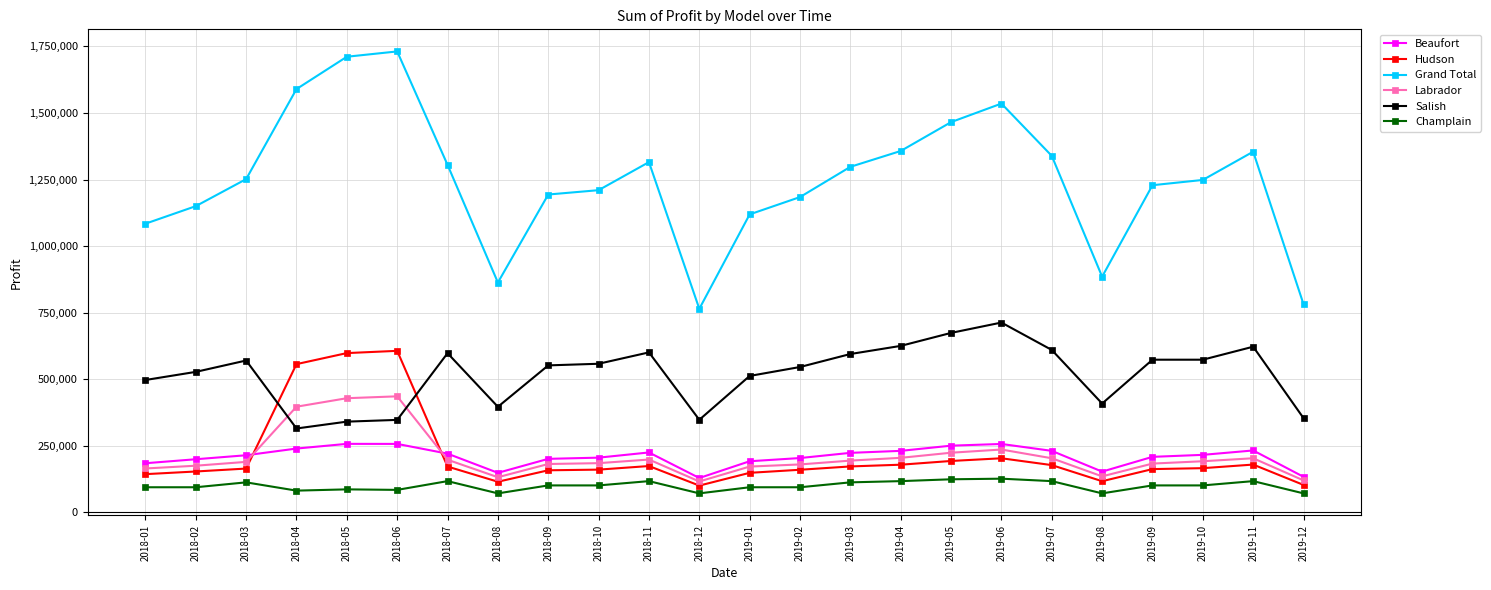

True or false: Champlain and Salish cross at least once.

False